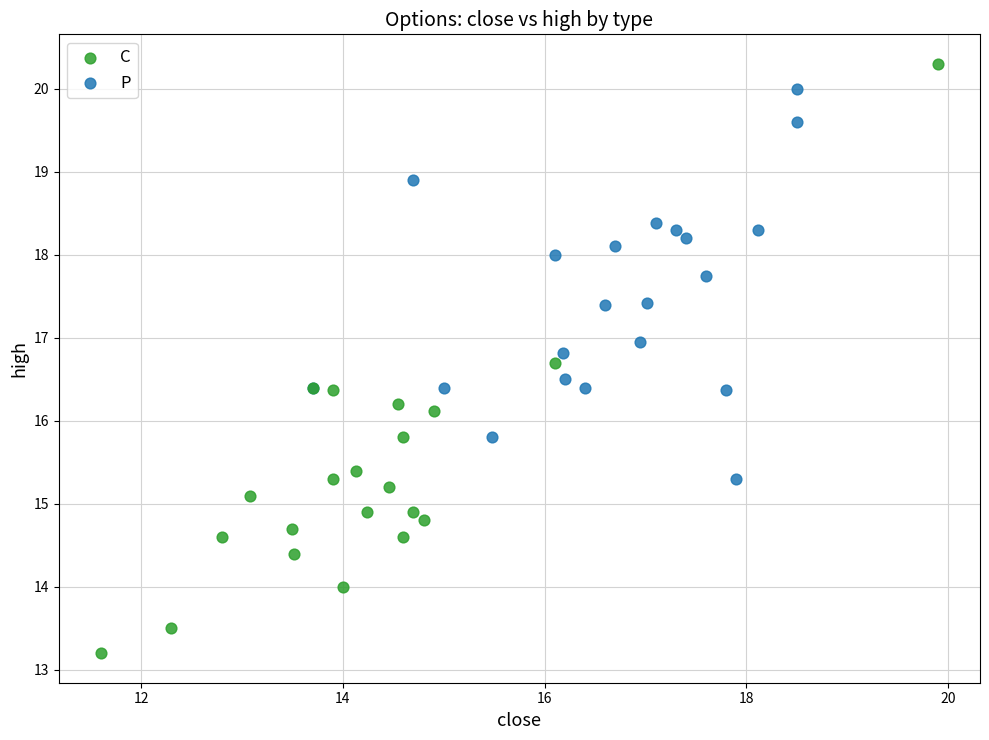

Which series has the largest Y range (max minus min)?

C